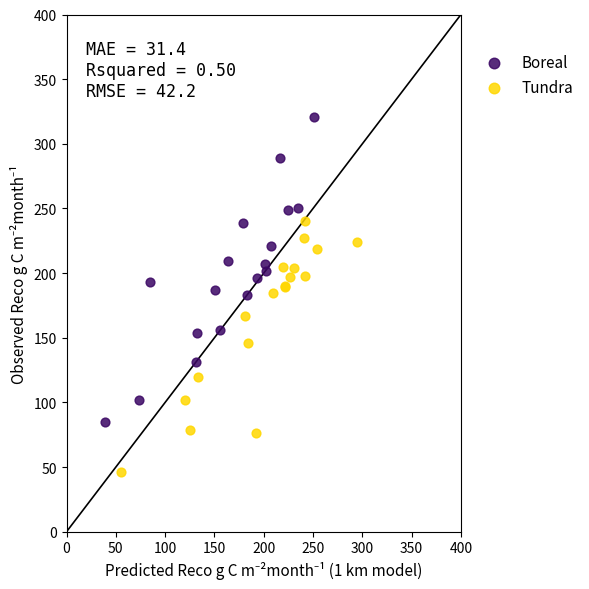

Which series has the widest spread of Y values?

Boreal